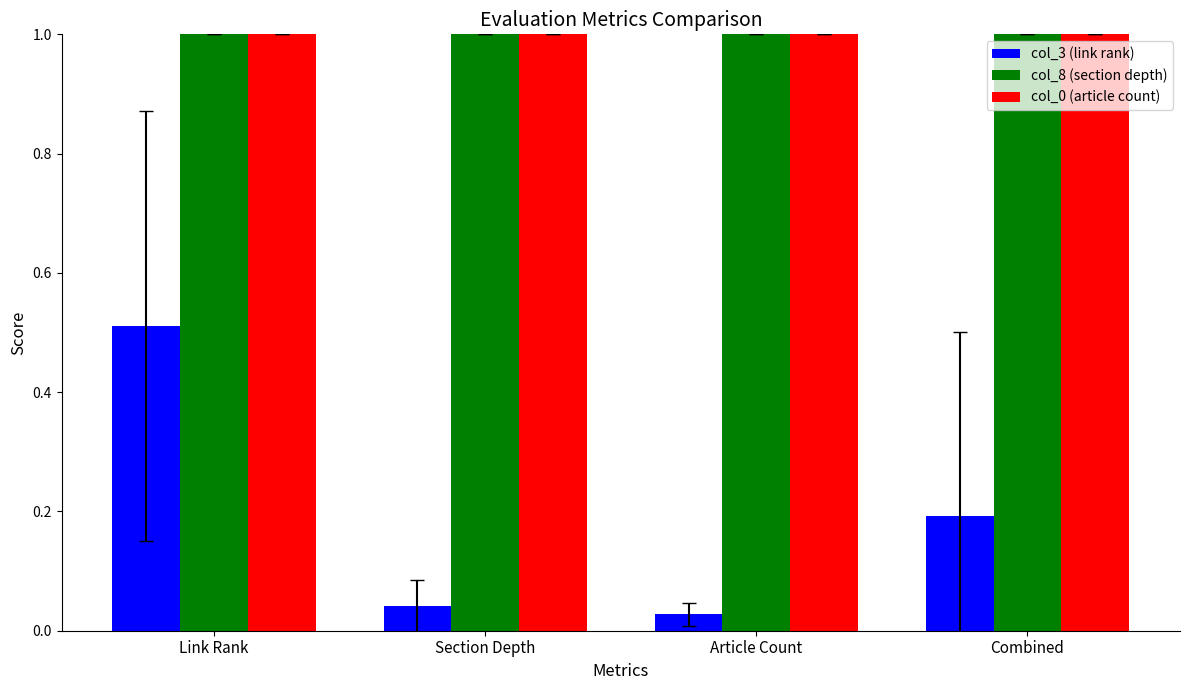

What is the label of the 4th bar from the left?

Combined